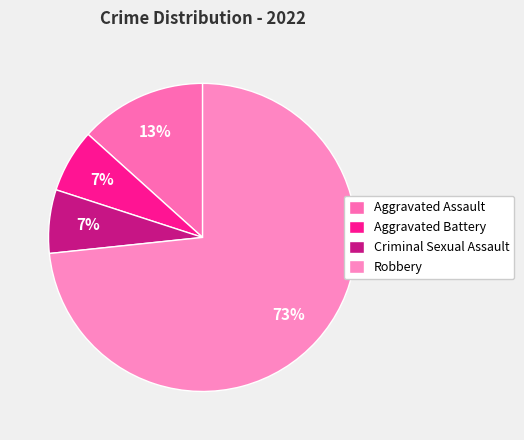

What percentage do Robbery and Aggravated Battery together represent?

80.0%